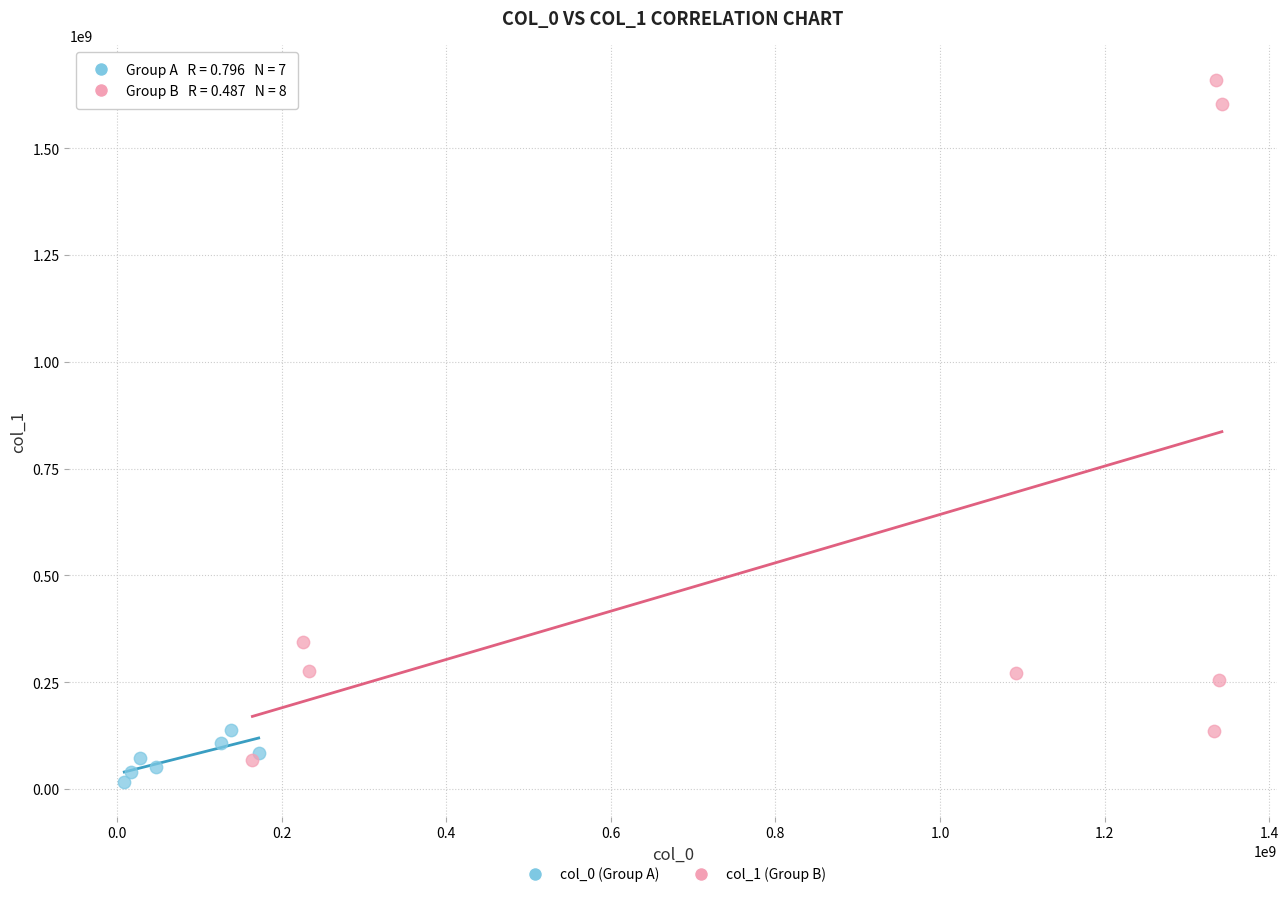

Which series has the largest Y range (max minus min)?

col_1 (Group B)